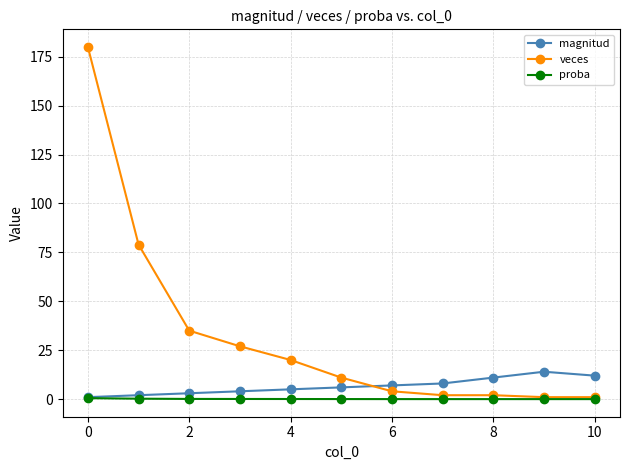

Which series has the largest total across all categories?

veces